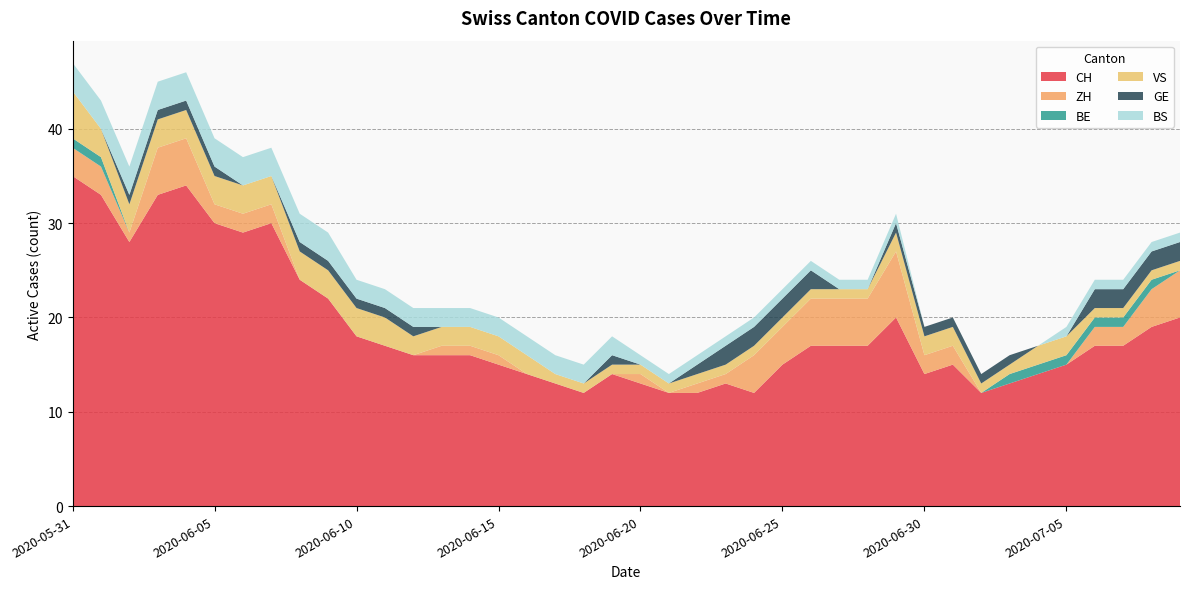

Reading left to right, extract all data points from this chart.

CH: 35	33	28	33	34	30	29	30	24	22	18	17	16	16	16	15	14	13	12	14	13	12	12	13	12	15	17	17	17	20	14	15	12	13	14	15	17	17	19	20
ZH: 3	3	1	5	5	2	2	2	0	0	0	0	0	1	1	1	0	0	0	0	1	0	1	1	4	4	5	5	5	7	2	2	0	0	0	0	2	2	4	5
BE: 1	1	0	0	0	0	0	0	0	0	0	0	0	0	0	0	0	0	0	0	0	0	0	0	0	0	0	0	0	0	0	0	0	1	1	1	1	1	1	0
VS: 5	3	3	3	3	3	3	3	3	3	3	3	2	2	2	2	2	1	1	1	1	1	1	1	1	1	1	1	1	2	2	2	1	1	2	2	1	1	1	1
GE: 0	0	1	1	1	1	0	0	1	1	1	1	1	0	0	0	0	0	0	1	0	0	1	2	2	2	2	0	0	1	1	1	1	1	0	0	2	2	2	2
BS: 3	3	3	3	3	3	3	3	3	3	2	2	2	2	2	2	2	2	2	2	1	1	1	1	1	1	1	1	1	1	0	0	0	0	0	1	1	1	1	1